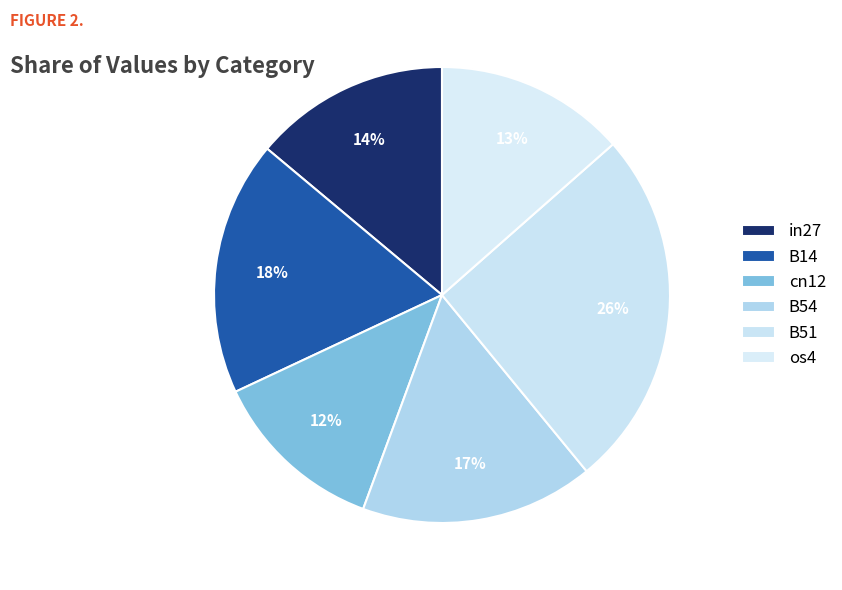

What is the largest slice in the pie chart?

B51